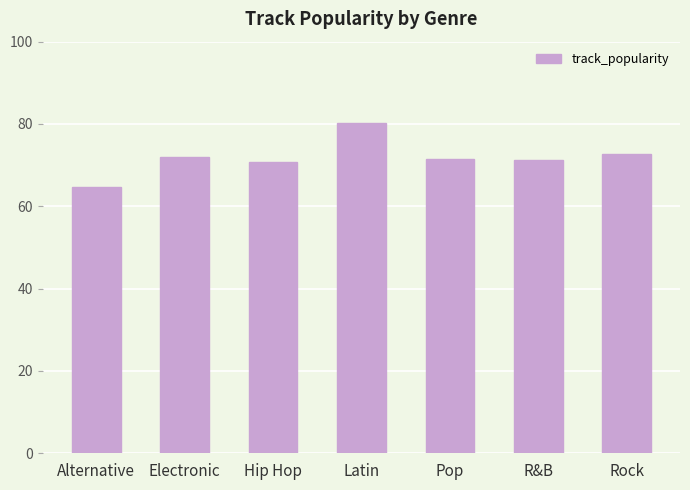

Which category has the lowest value across all series?

Alternative